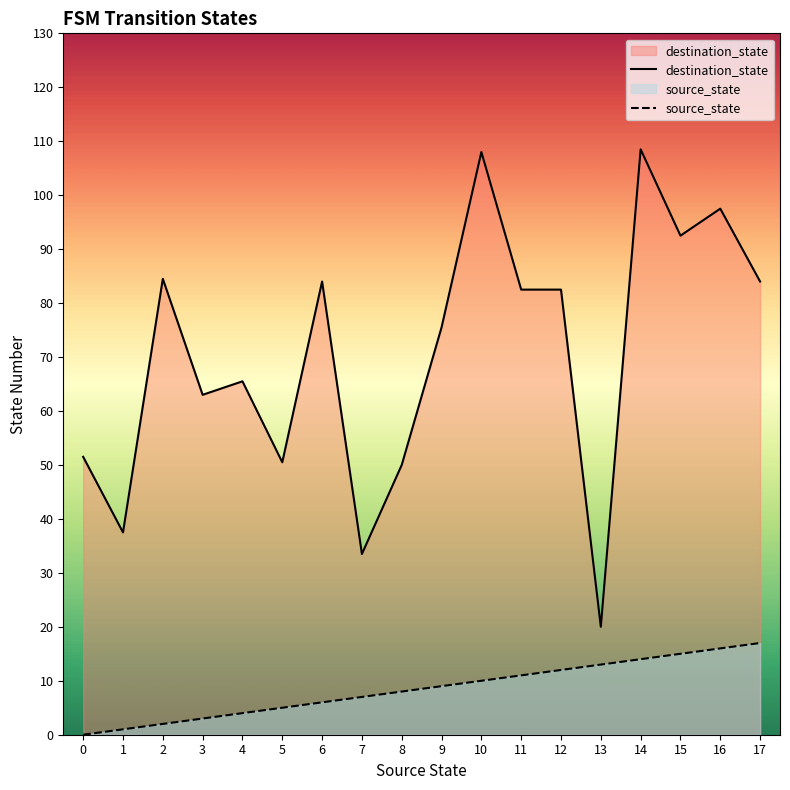

True or false: destination_state and source_state cross at least once.

False